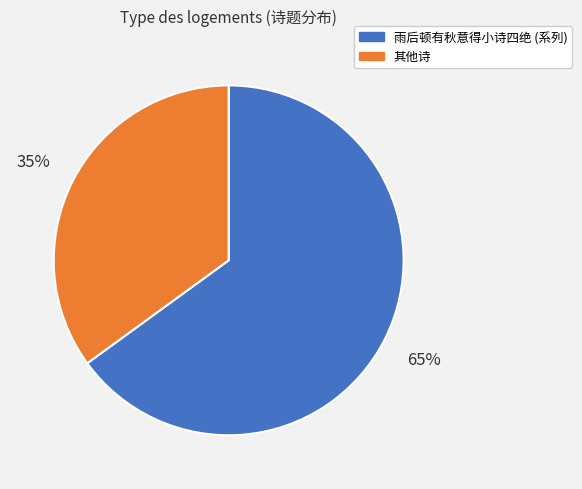

To the nearest percent, what is the average slice percentage?

50%